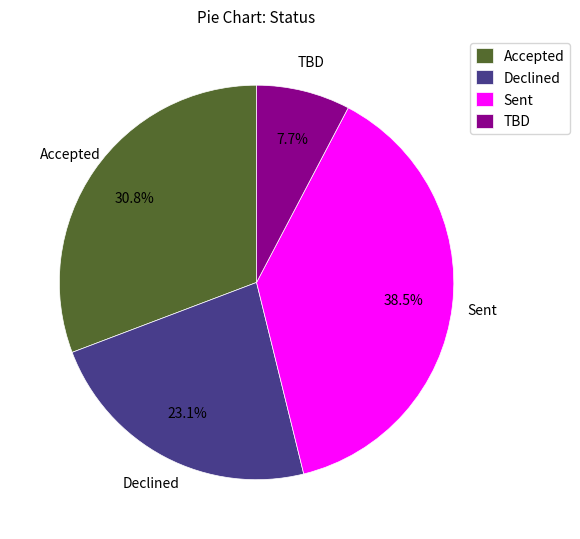

Is it true that TBD is 17% of the pie?

False